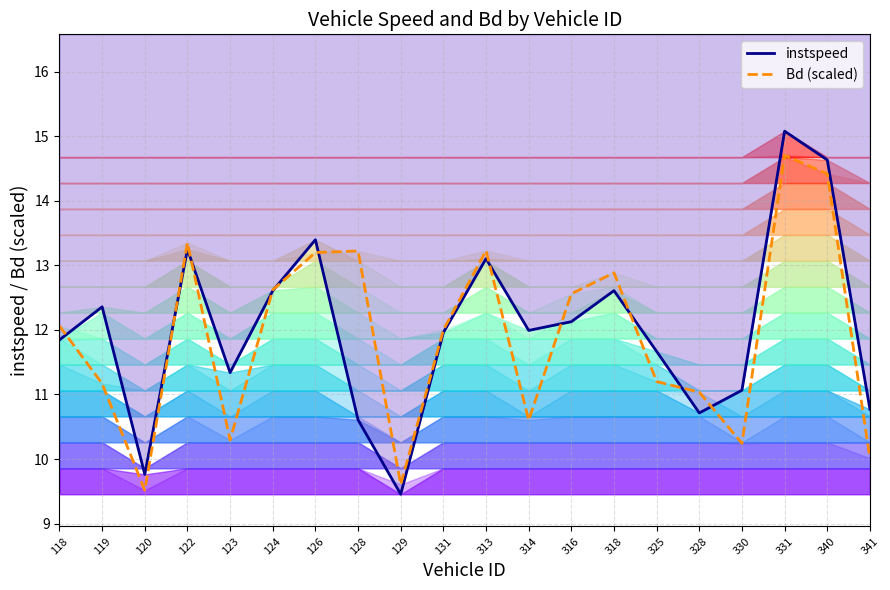

What is the value of the Bd (scaled) point at the 5th from the left?

10.3